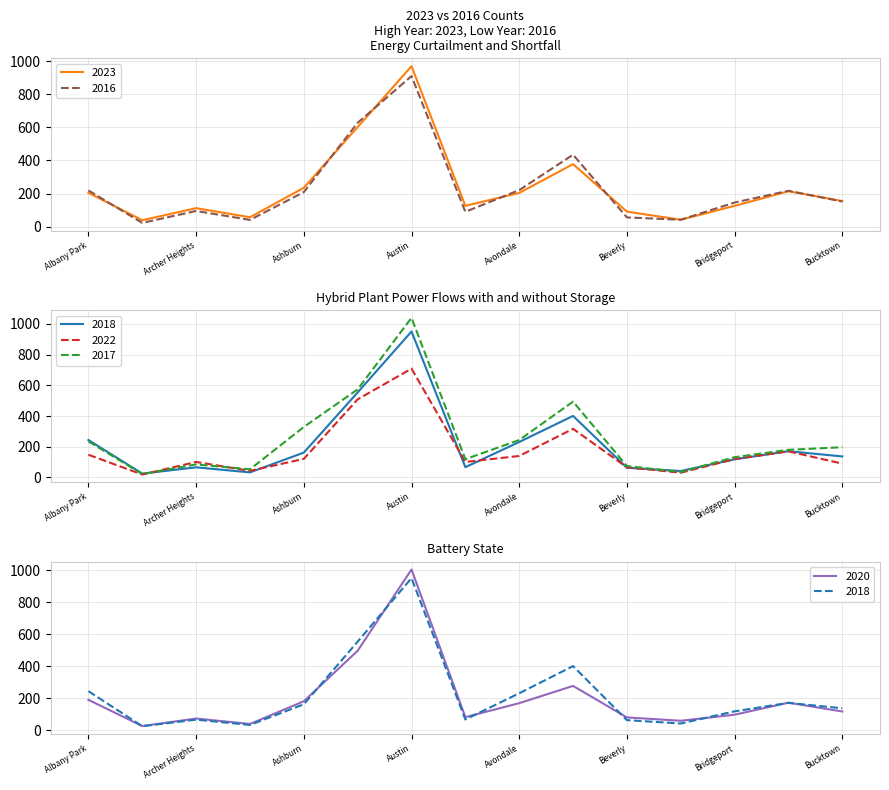

What is the label of the 4th point from the right?

Boystown